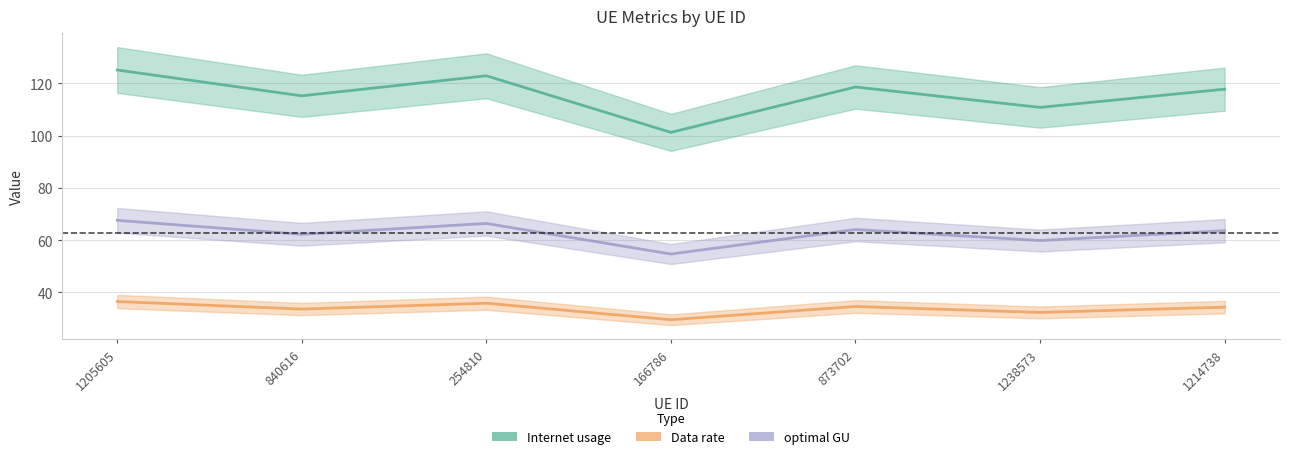

What is the minimum value for Data rate?

29.5